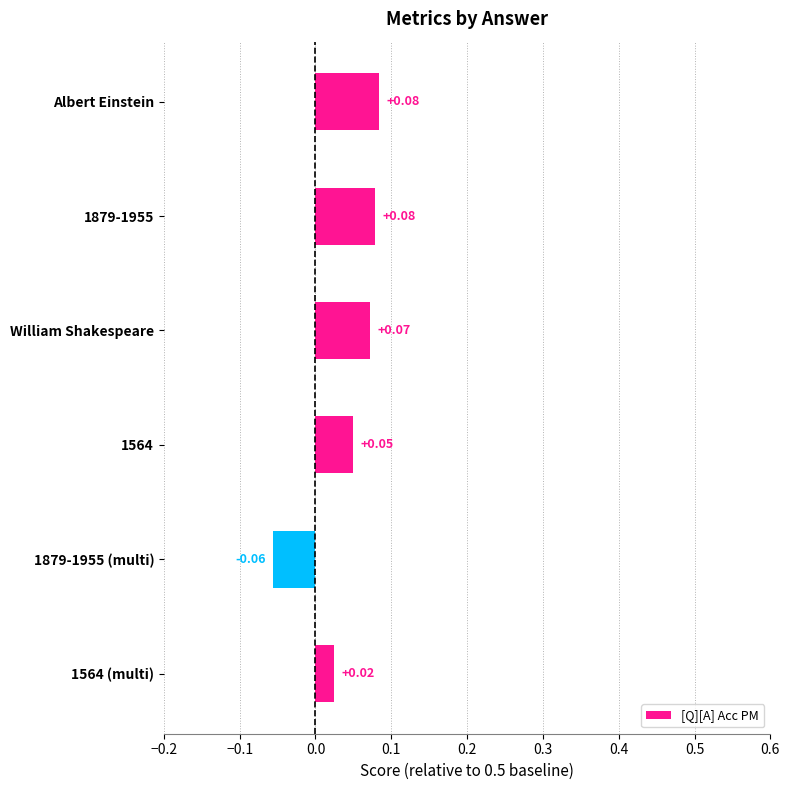

How many negative values are there?

1